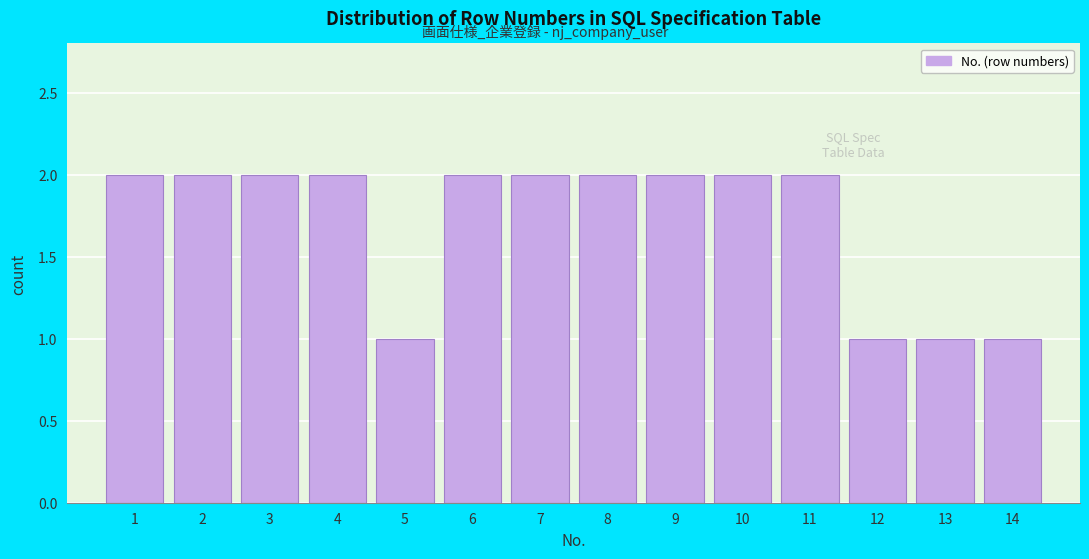

Reading left to right, list every bar in this chart as the range it spans on the x-axis followed by its height. The values are not printed on the chart, so give them approximately, as read against the axis.

0.5 to 1.5: 2
1.5 to 2.5: 2
2.5 to 3.5: 2
3.5 to 4.5: 2
4.5 to 5.5: 1
5.5 to 6.5: 2
6.5 to 7.5: 2
7.5 to 8.5: 2
8.5 to 9.5: 2
9.5 to 10.5: 2
10.5 to 11.5: 2
11.5 to 12.5: 1
12.5 to 13.5: 1
13.5 to 14.5: 1